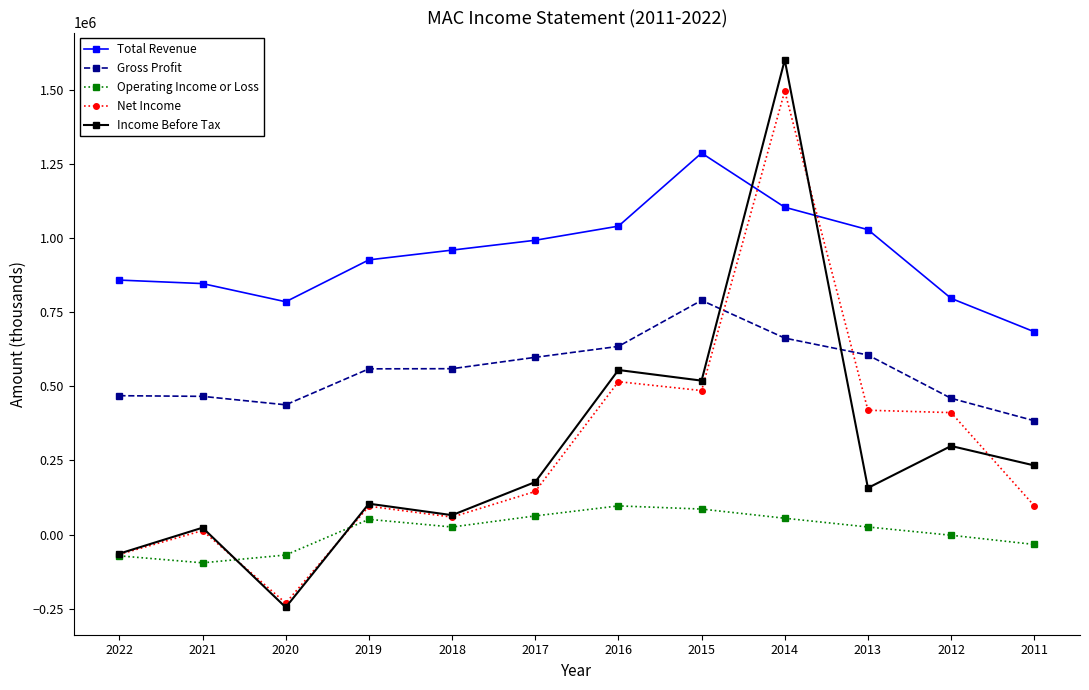

How many values in Net Income are above zero?

10